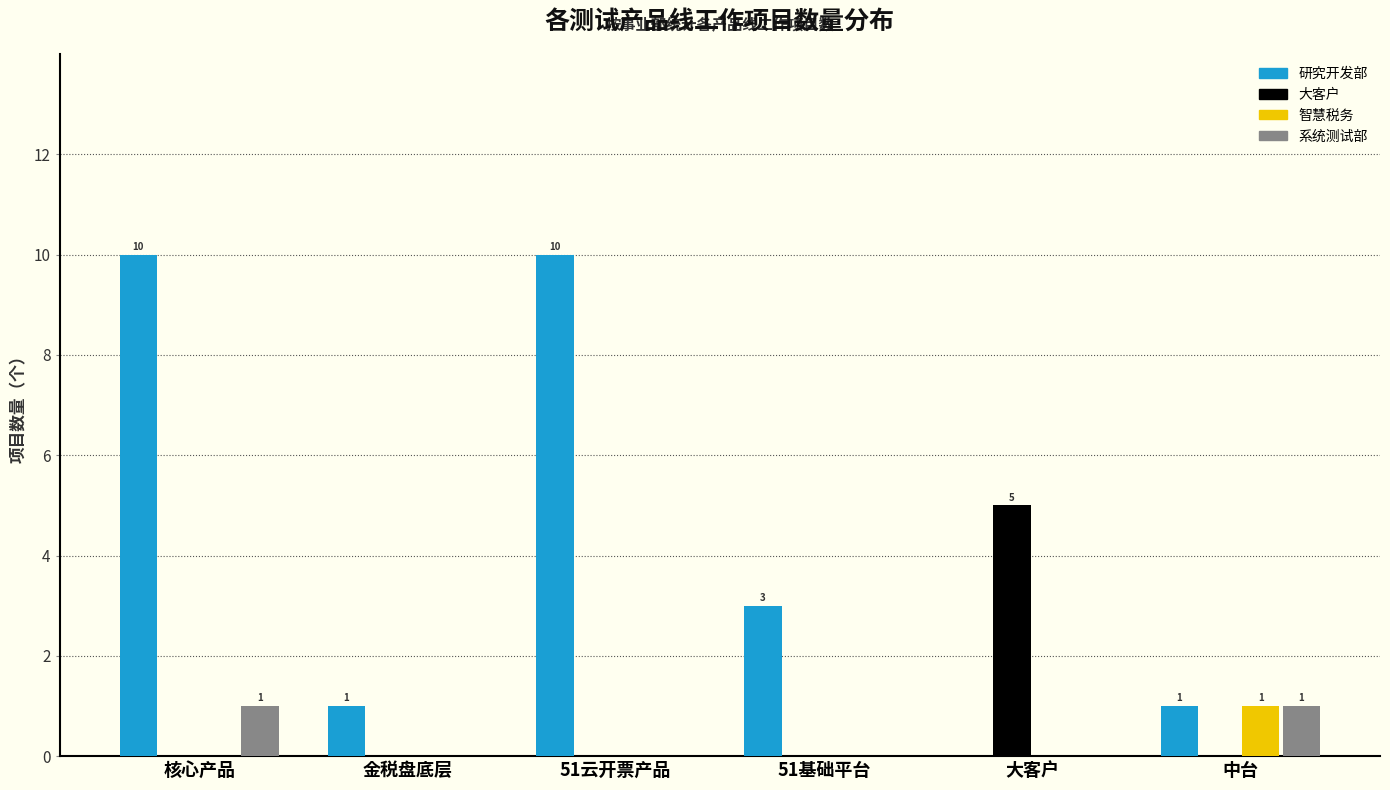

What are all the series names shown in the legend?

研究开发部, 大客户, 智慧税务, 系统测试部